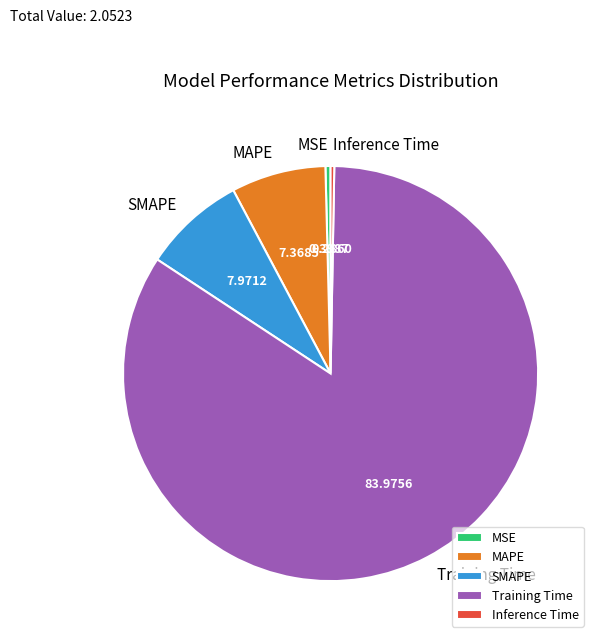

Does Training Time represent more than half of the total?

Yes